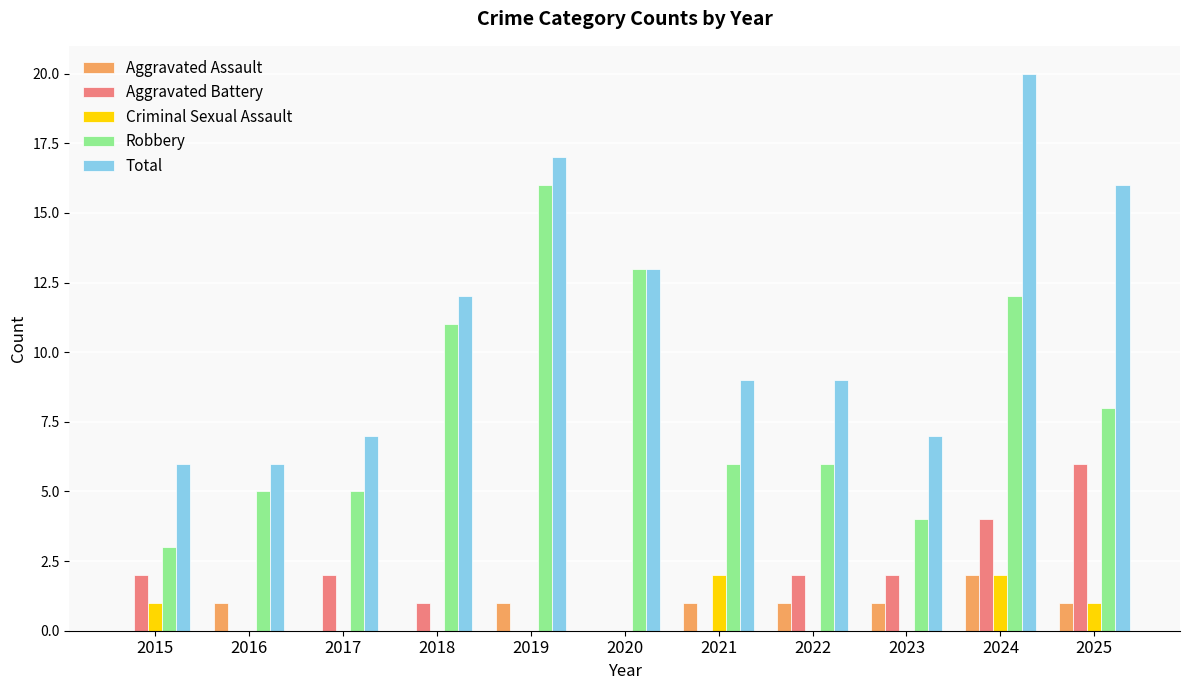

How many groups of bars are there?

11